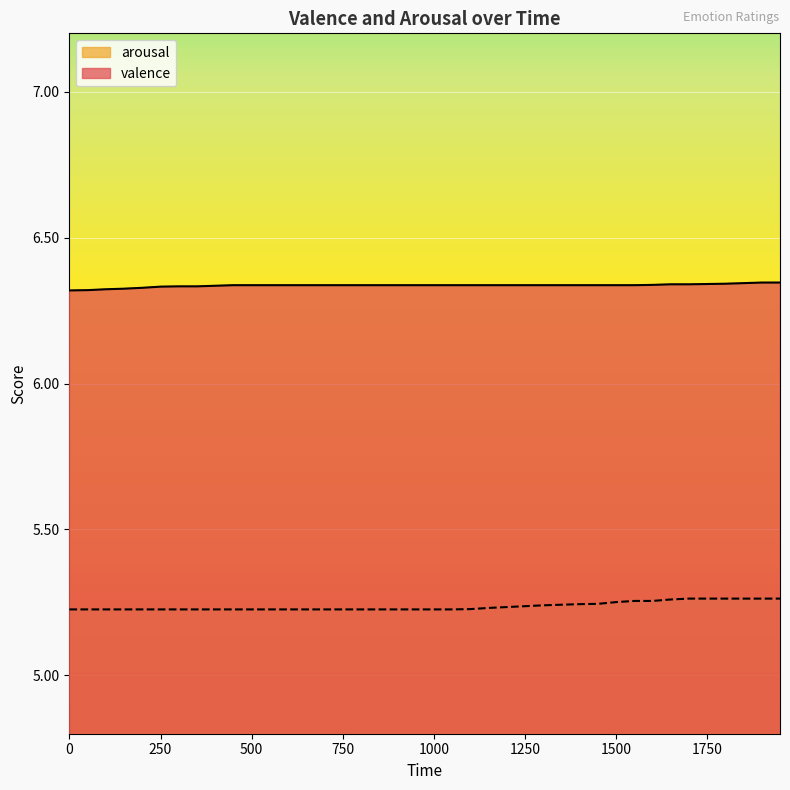

Reading left to right, transcribe all the data shown in this chart.

valence: 0=6.3	50=6.3	100=6.3	150=6.3	200=6.3	250=6.3	300=6.3	350=6.3	400=6.3	450=6.3	500=6.3	550=6.3	600=6.3	650=6.3	700=6.3	750=6.3	800=6.3	850=6.3	900=6.3	950=6.3	1000=6.3	1050=6.3	1100=6.3	1150=6.3	1200=6.3	1250=6.3	1300=6.3	1350=6.3	1400=6.3	1450=6.3	1500=6.3	1550=6.3	1600=6.3	1650=6.3	1700=6.3	1750=6.3	1800=6.3	1850=6.3	1900=6.3	1950=6.3
arousal: 0=5.2	50=5.2	100=5.2	150=5.2	200=5.2	250=5.2	300=5.2	350=5.2	400=5.2	450=5.2	500=5.2	550=5.2	600=5.2	650=5.2	700=5.2	750=5.2	800=5.2	850=5.2	900=5.2	950=5.2	1000=5.2	1050=5.2	1100=5.2	1150=5.2	1200=5.2	1250=5.2	1300=5.2	1350=5.2	1400=5.2	1450=5.2	1500=5.3	1550=5.3	1600=5.3	1650=5.3	1700=5.3	1750=5.3	1800=5.3	1850=5.3	1900=5.3	1950=5.3